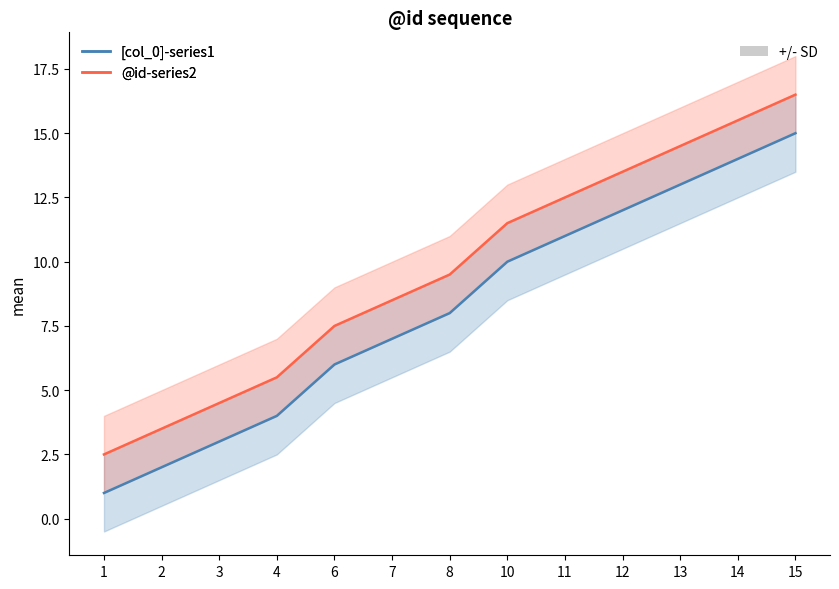

True or false: [col_0]-series1 has more than 0 interior local peaks.

False